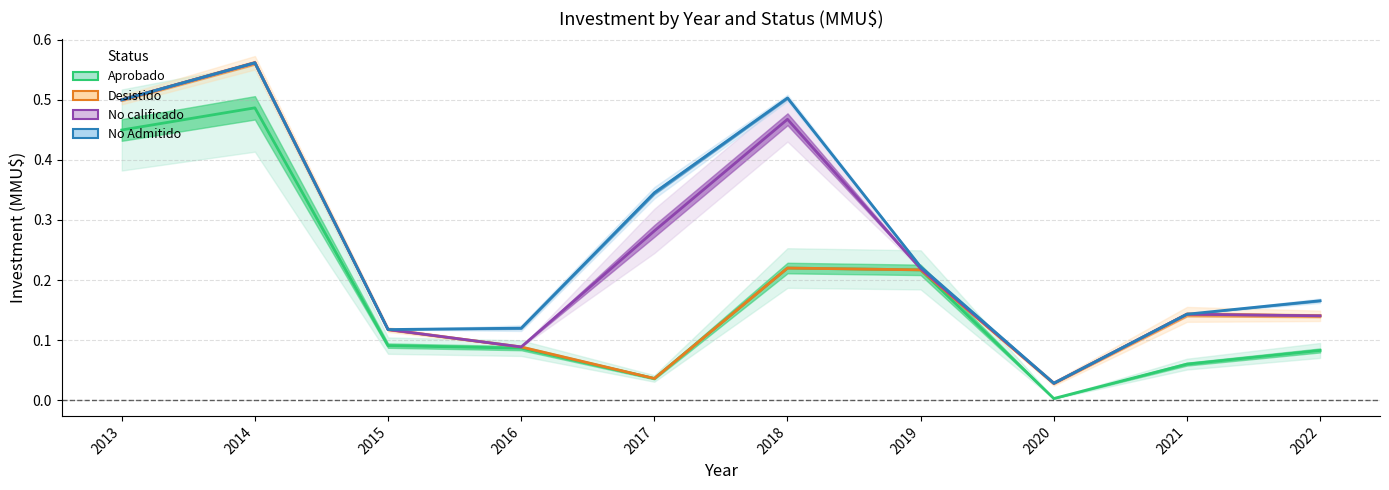

Which series changed the most between 2014 and 2021?

Aprobado